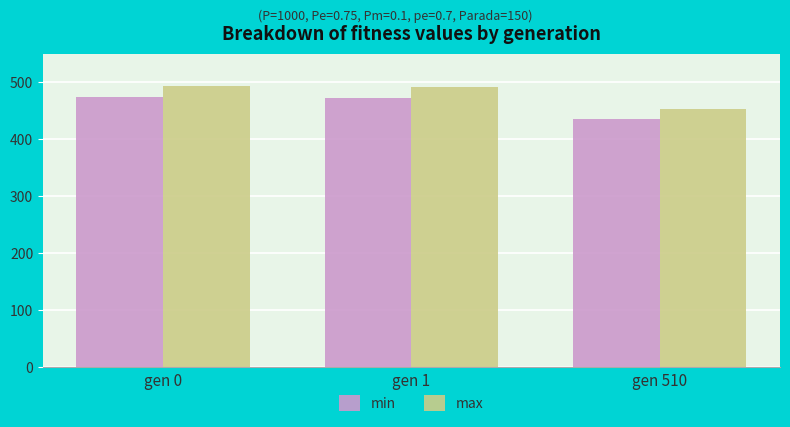

Read the min value at gen 1.

472.7